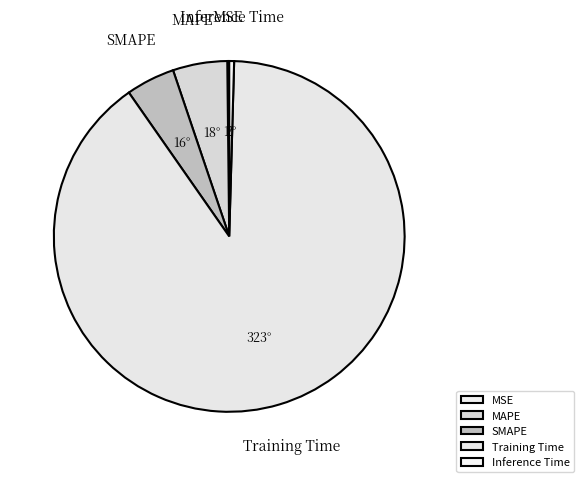

Is there any slice that represents more than half of the pie?

Yes